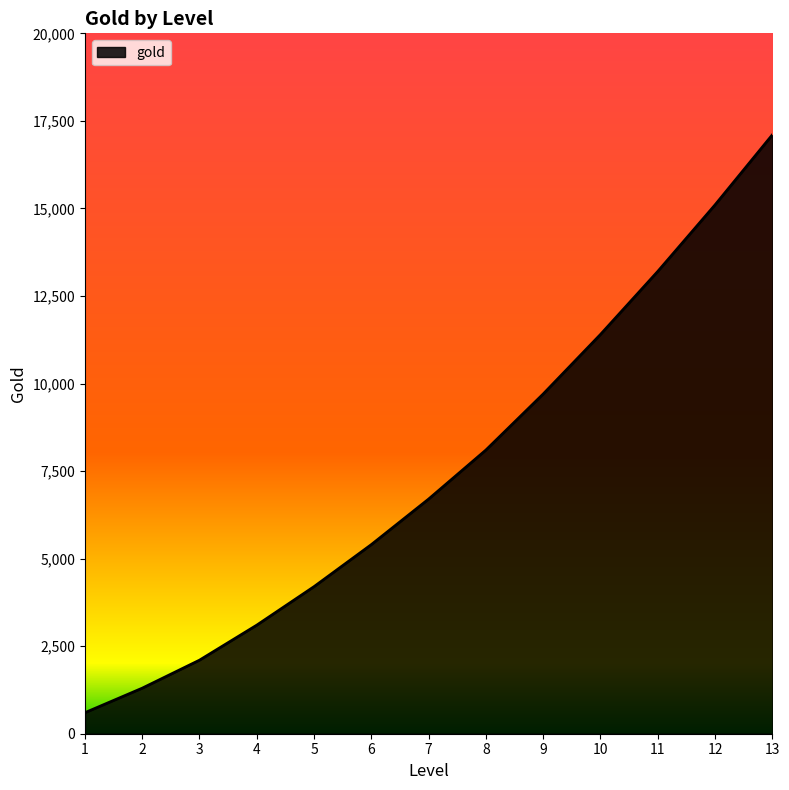

What is the smallest value displayed?

600